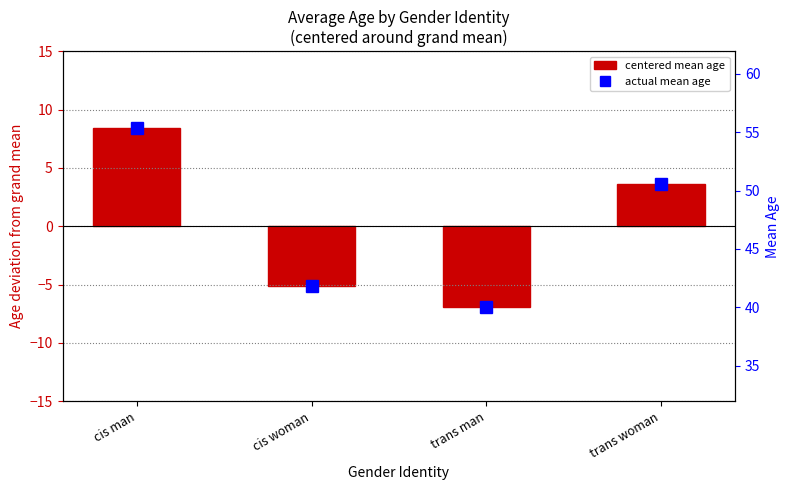

Rank the categories by value from highest to lowest.

cis man, trans woman, cis woman, trans man